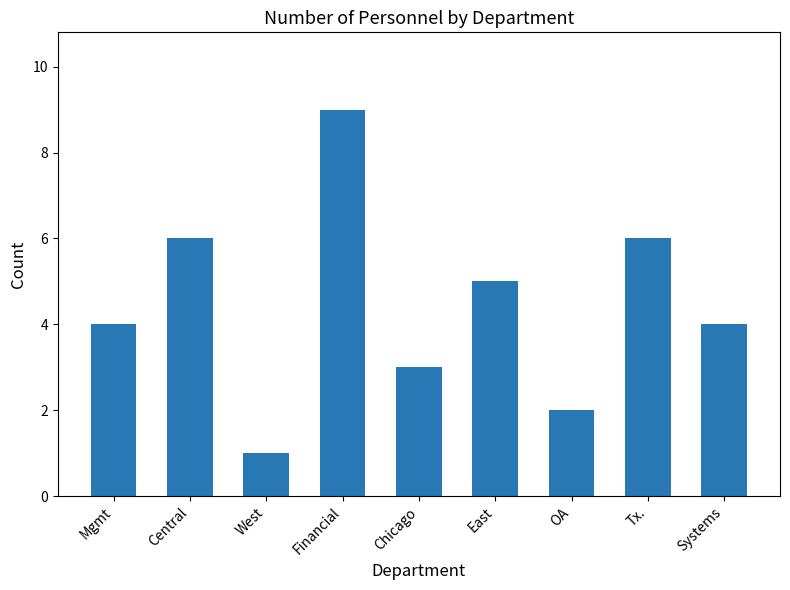

What is the maximum value shown in the chart?

9